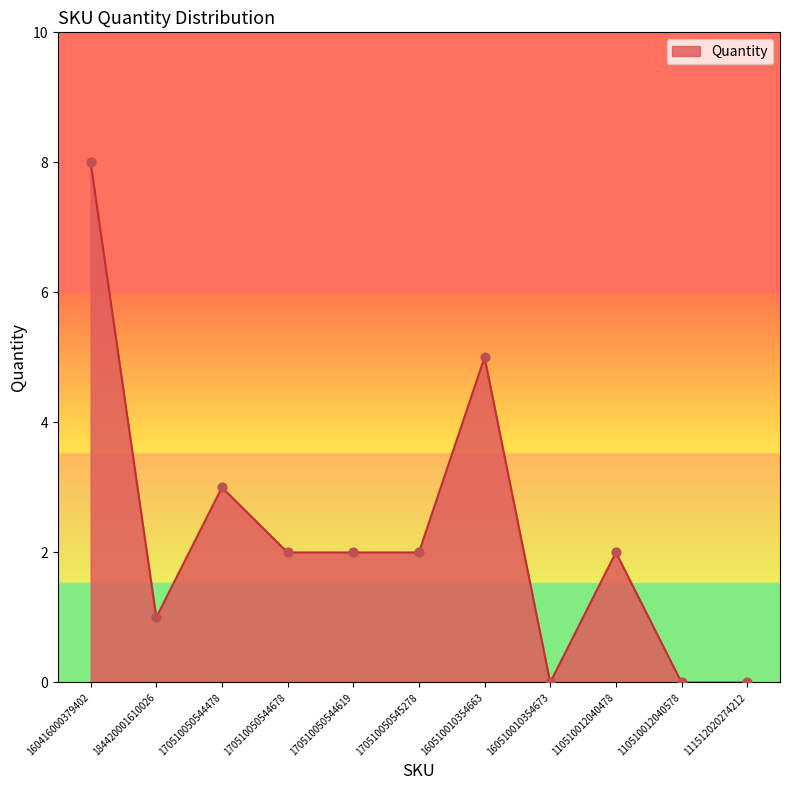

What is the change in value from 170510050544478 to 160510010354673?

-3